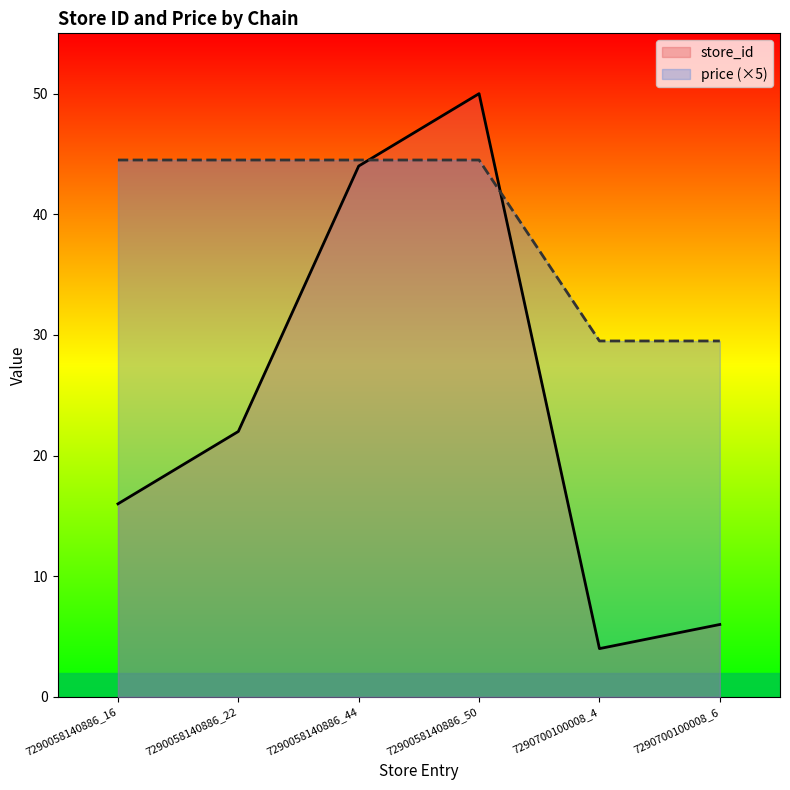

How many interior local peaks does the store_id series have?

1